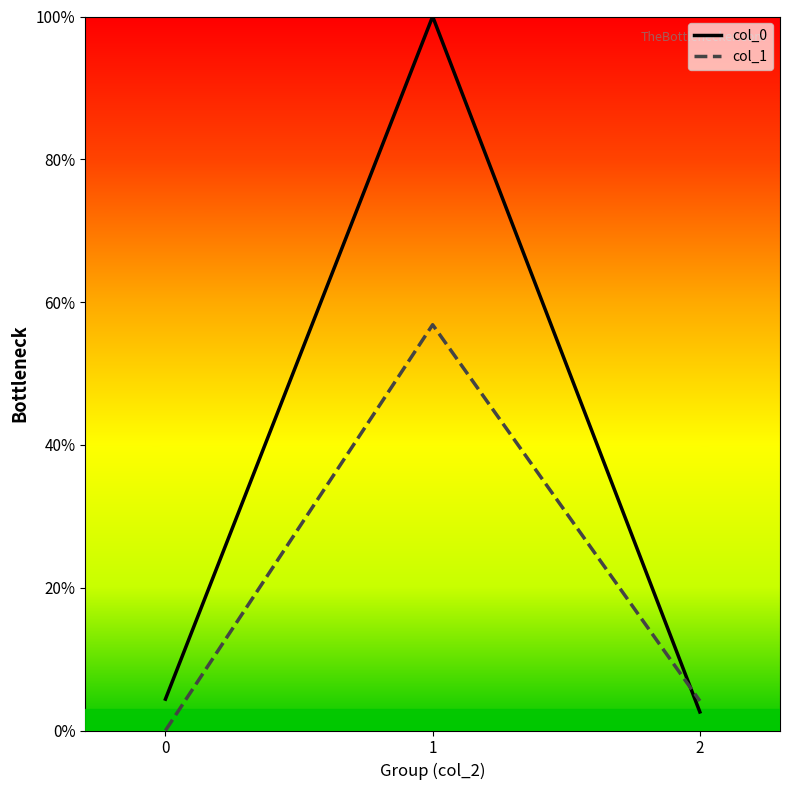

Reading left to right, what are all the values shown in this chart?

col_0: 4.4	100.0	2.6
col_1: 0.0	56.8	4.1